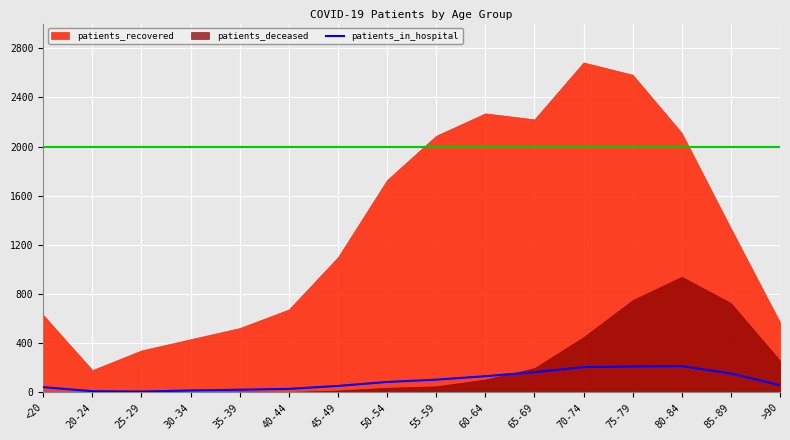

Where is the first local maximum?

80-84